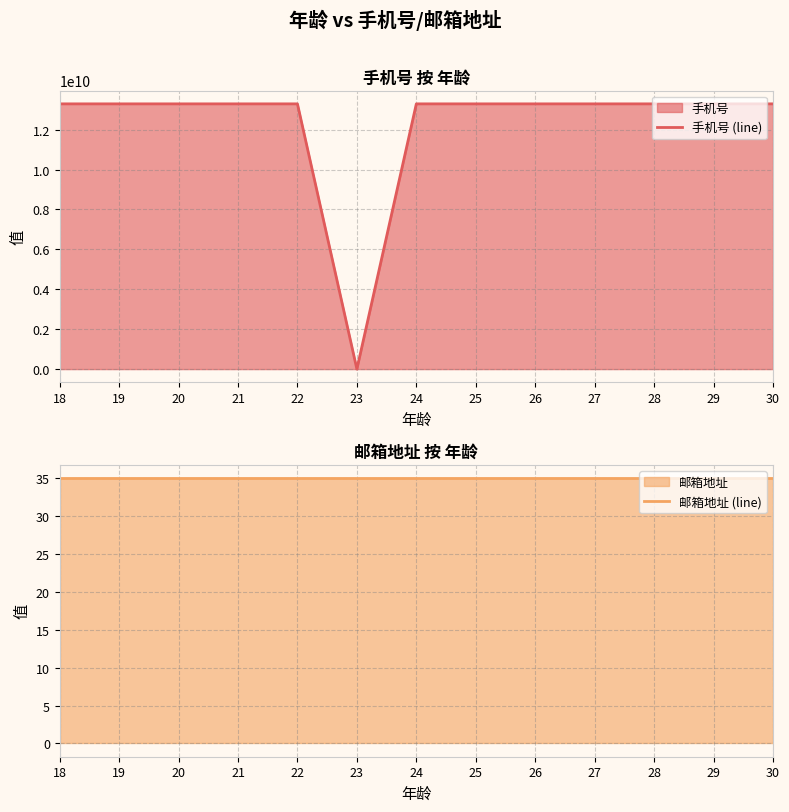

True or false: 手机号 (line) has a value of 7222719269 at 19.

False